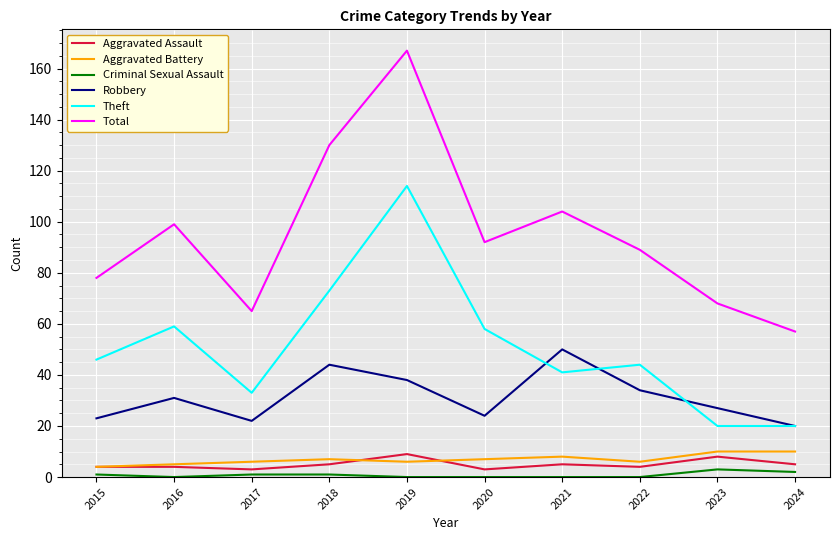

True or false: Robbery and Total cross at least once.

False